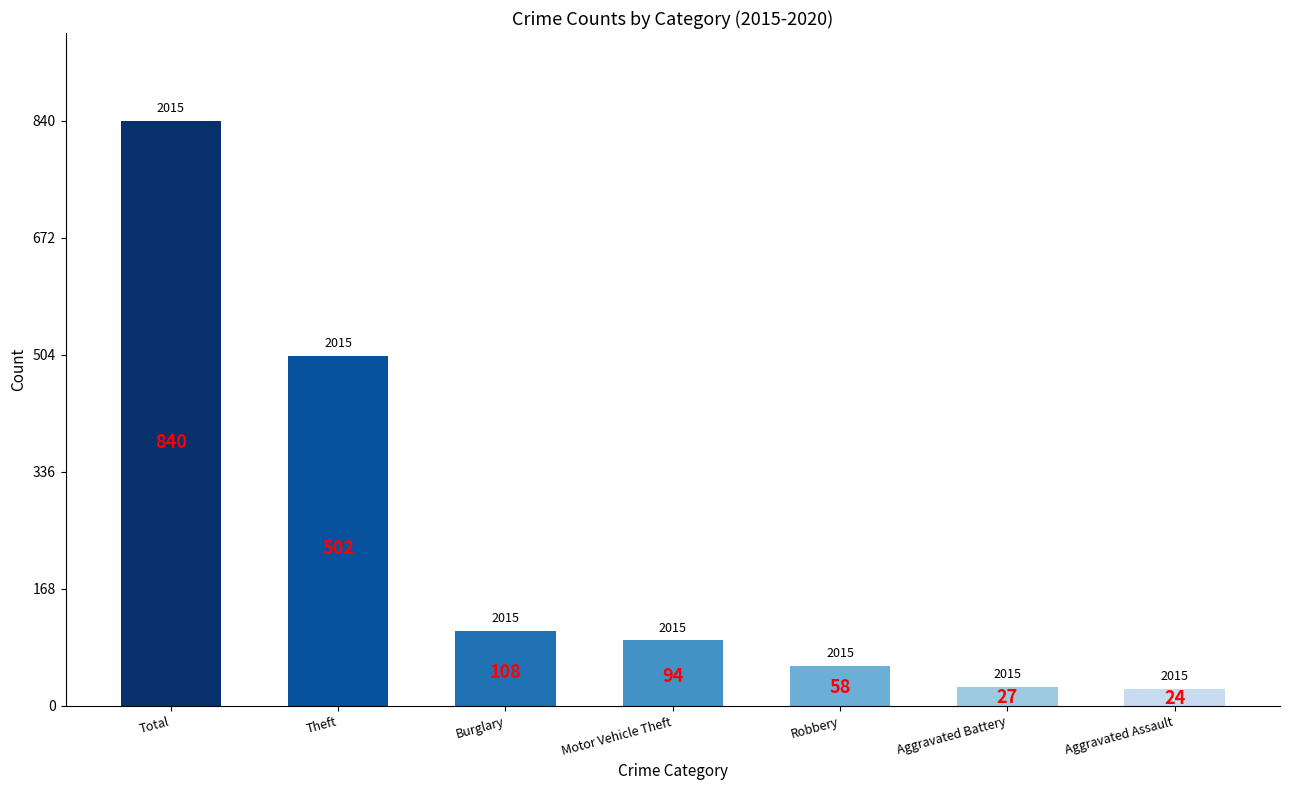

Reading left to right, transcribe all the data shown in this chart.

Total=840	Theft=502	Burglary=108	Motor Vehicle Theft=94	Robbery=58	Aggravated Battery=27	Aggravated Assault=24